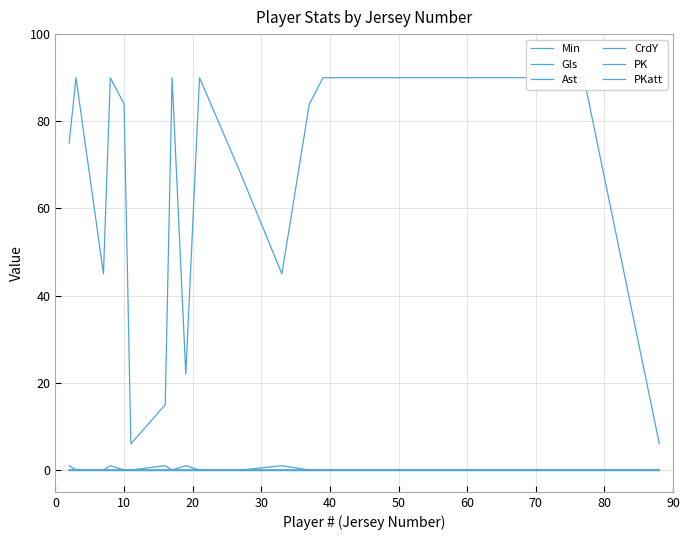

True or false: PK has more than 2 interior local peaks.

False